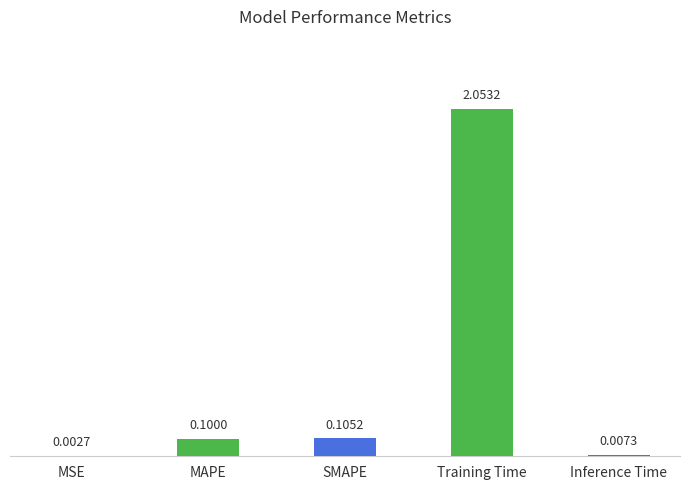

Which category has the highest value across all series?

Training Time